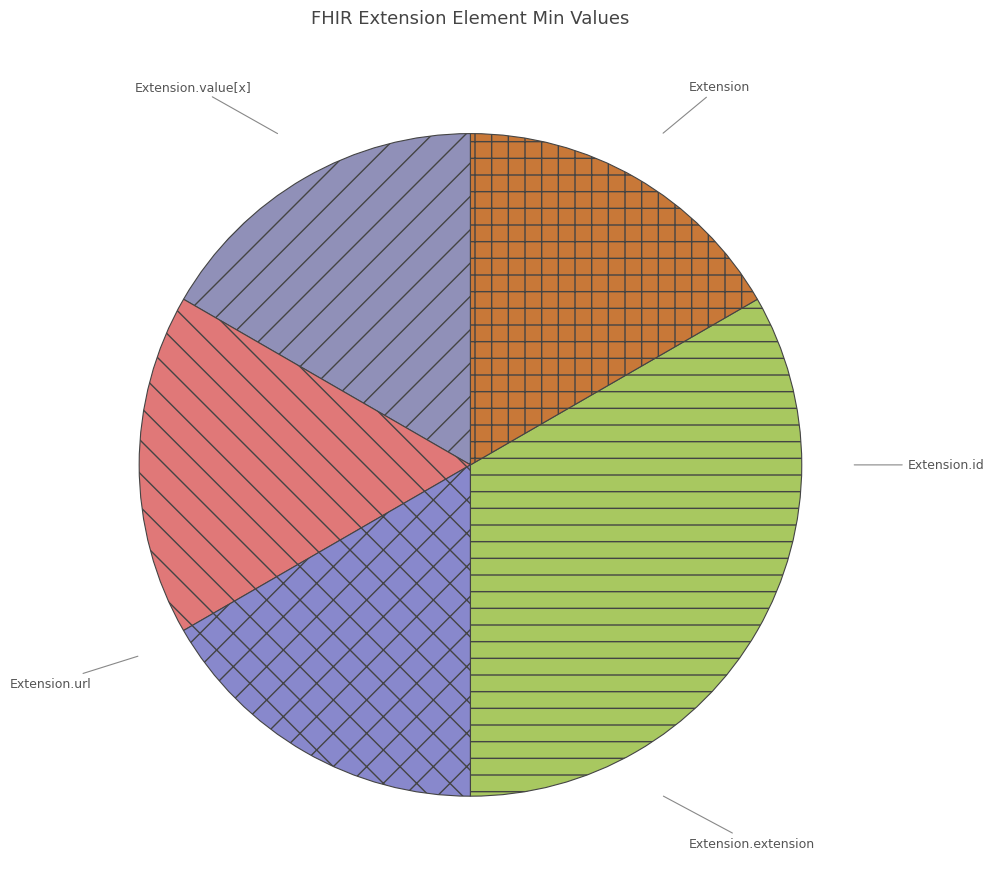

Does Extension account for over 50% of the chart?

No